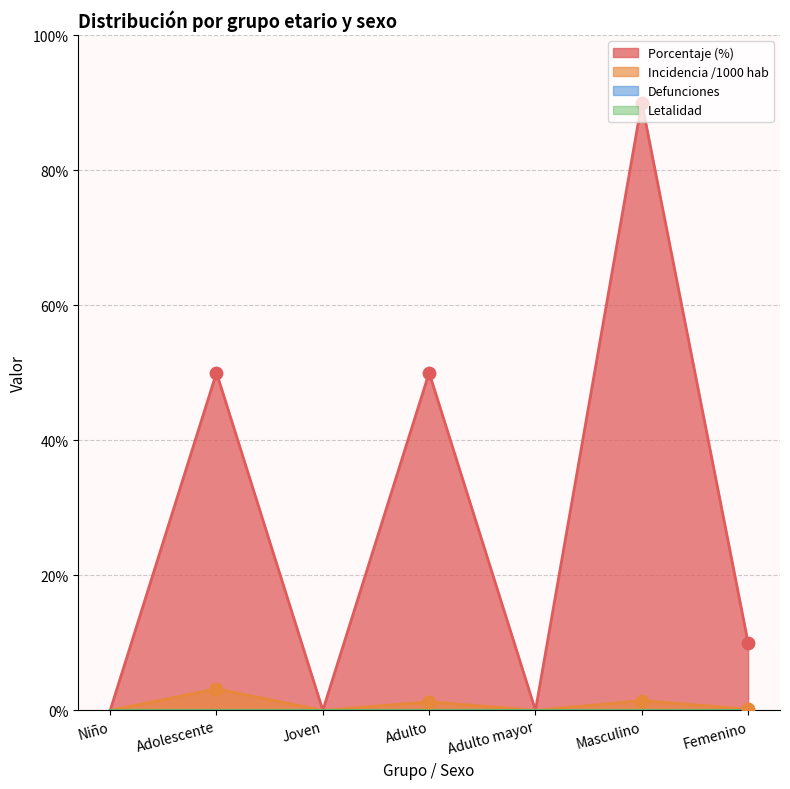

Is the value of porcentaje at Adolescente greater than the value of incidencia_1000_hab at Adulto mayor?

Yes